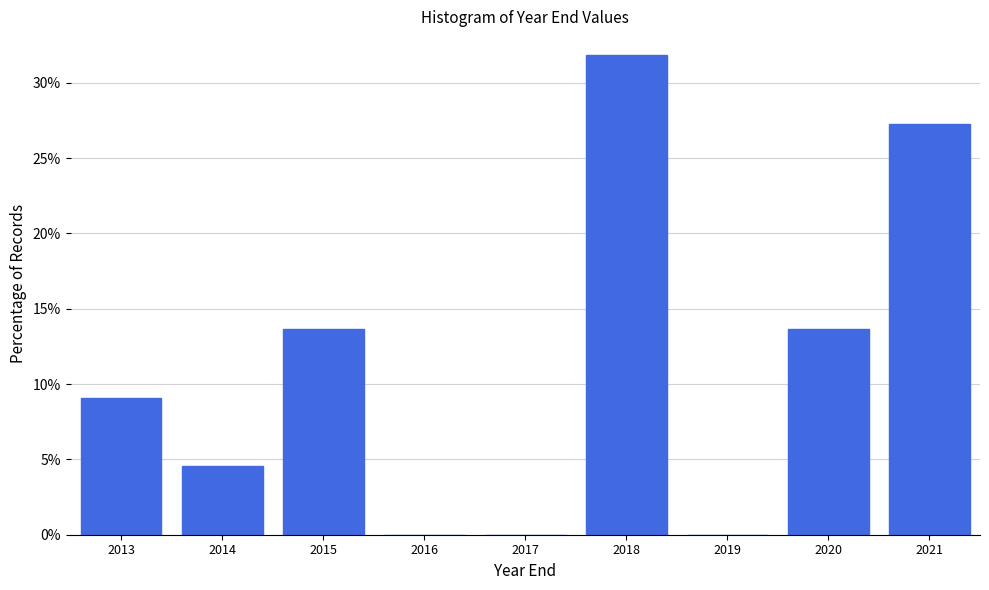

Reading left to right, list all the values displayed in this chart.

2013=9.1	2014=4.5	2015=13.6	2016=0.0	2017=0.0	2018=31.8	2019=0.0	2020=13.6	2021=27.3